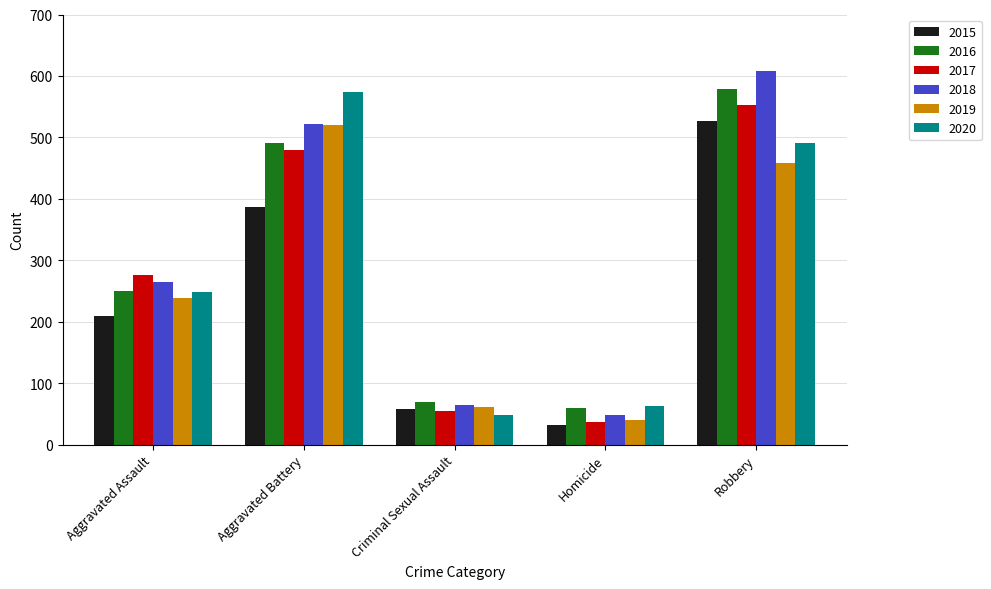

What position from the right is Robbery?

1